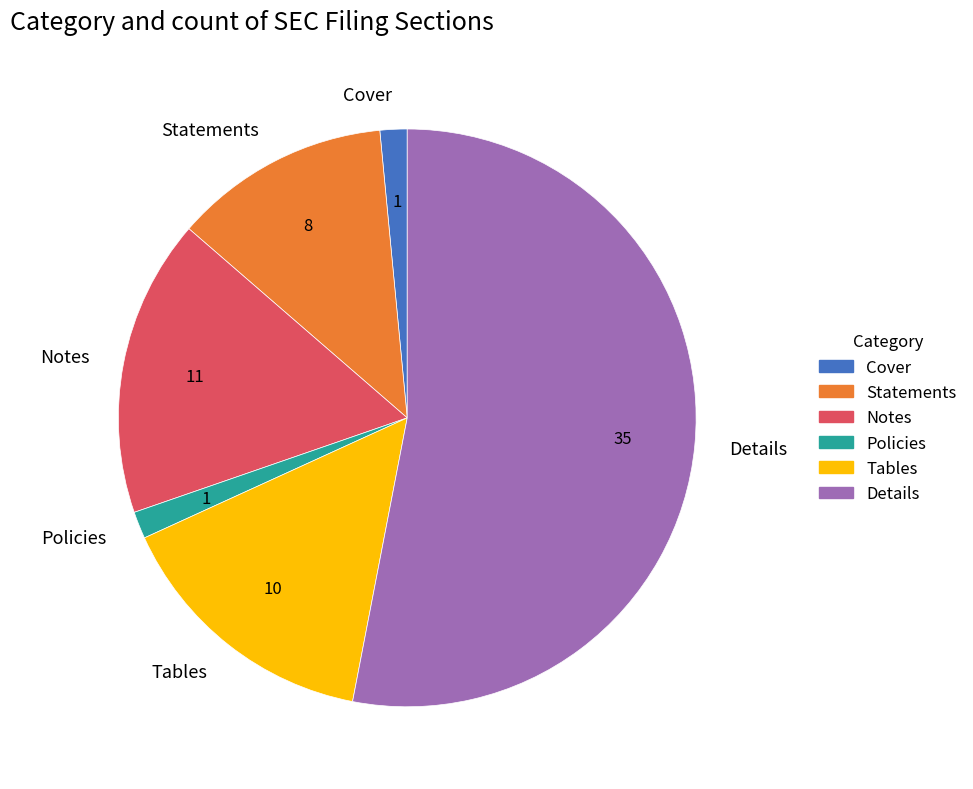

What is the largest slice in the pie chart?

Details